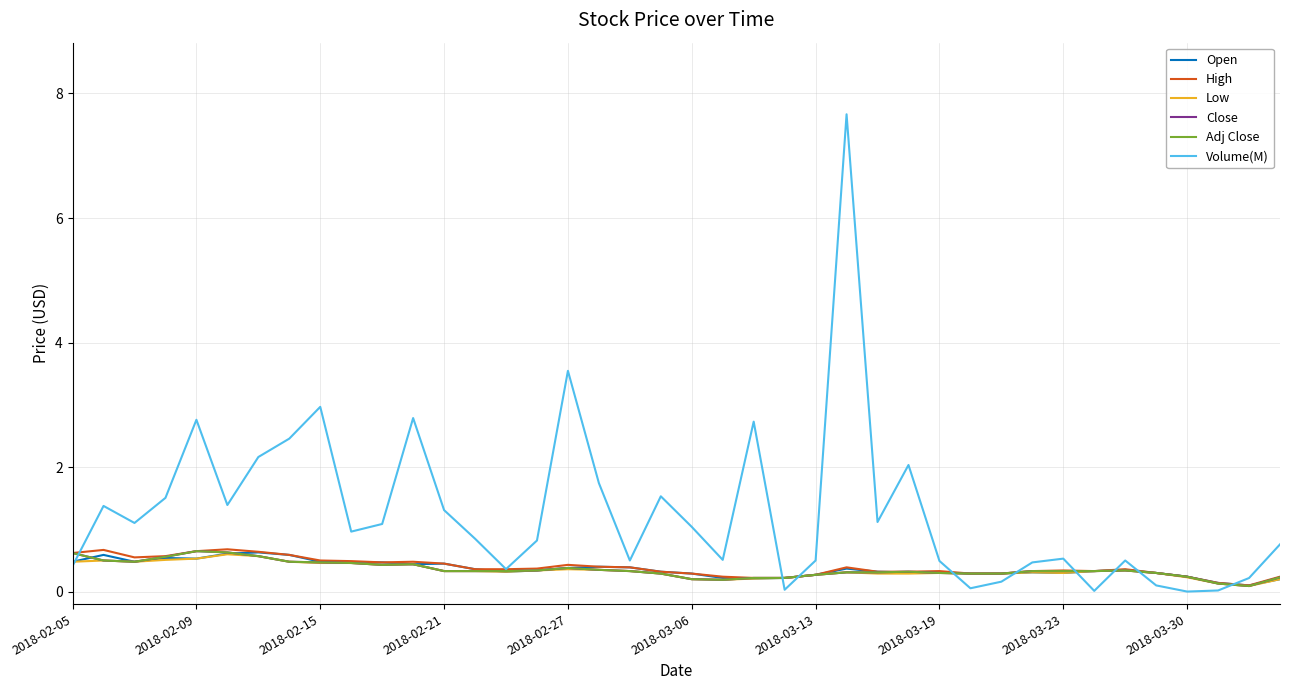

Does the chart have visible grid lines?

Yes